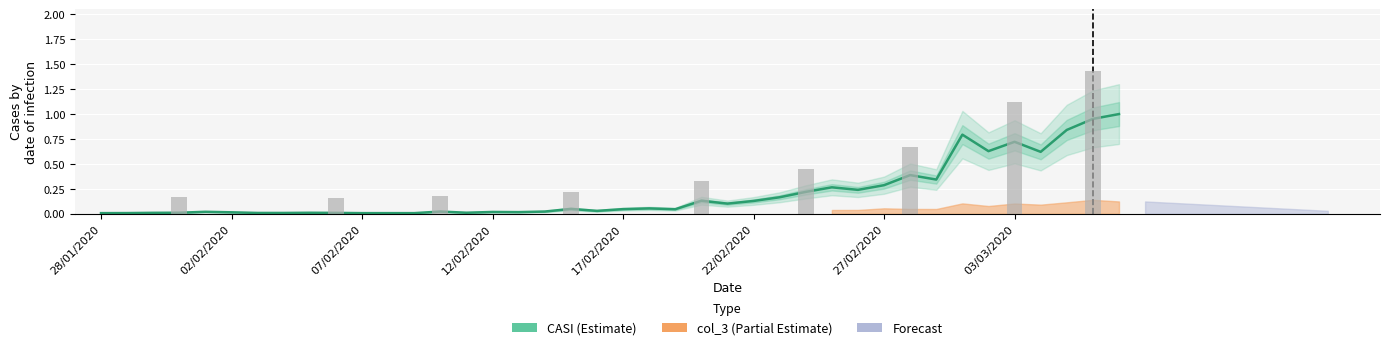

List the labels in order of value, smallest first.

28/01/2020, 07/02/2020, 08/02/2020, 09/02/2020, 29/01/2020, 03/02/2020, 04/02/2020, 06/02/2020, 30/01/2020, 05/02/2020, 31/01/2020, 11/02/2020, 02/02/2020, 13/02/2020, 12/02/2020, 01/02/2020, 10/02/2020, 14/02/2020, 16/02/2020, 19/02/2020, 17/02/2020, 15/02/2020, 18/02/2020, 21/02/2020, 22/02/2020, 20/02/2020, 23/02/2020, 24/02/2020, 26/02/2020, 25/02/2020, 27/02/2020, 29/02/2020, 28/02/2020, 04/03/2020, 02/03/2020, 03/03/2020, 01/03/2020, 05/03/2020, 06/03/2020, 07/03/2020